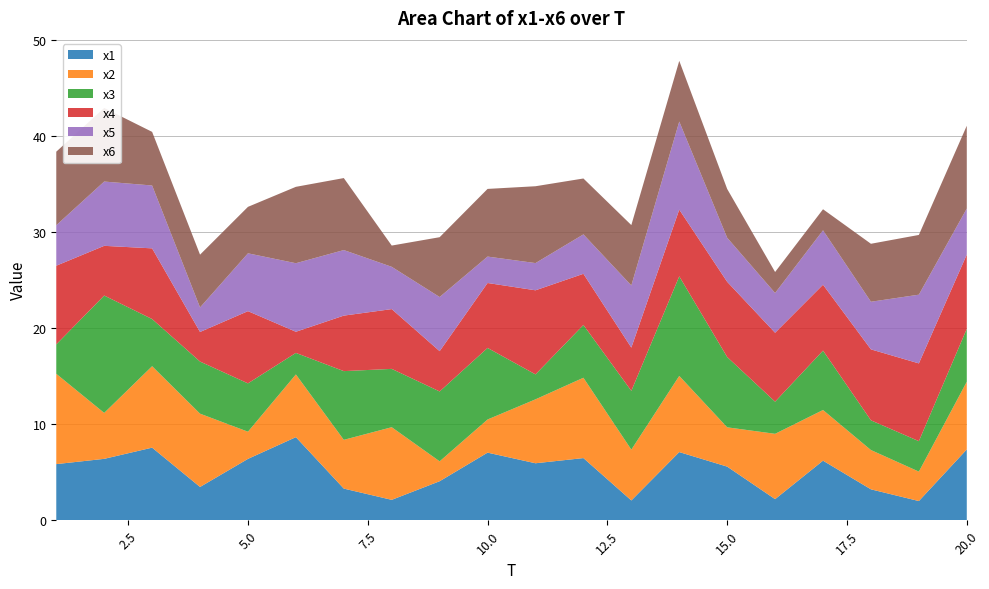

Reading right to left, extract all data points from this chart.

x1: 20=7.4	19=2.0	18=3.2	17=6.2	16=2.2	15=5.6	14=7.1	13=2.1	12=6.5	11=5.9	10=7.0	9=4.1	8=2.1	7=3.3	6=8.7	5=6.4	4=3.5	3=7.6	2=6.4	1=5.9
x2: 20=7.1	19=3.1	18=4.1	17=5.3	16=6.8	15=4.1	14=7.9	13=5.3	12=8.4	11=6.7	10=3.5	9=2.1	8=7.6	7=5.1	6=6.5	5=2.8	4=7.6	3=8.5	2=4.8	1=9.4
x3: 20=5.5	19=3.2	18=3.1	17=6.2	16=3.3	15=7.3	14=10.4	13=6.1	12=5.5	11=2.6	10=7.5	9=7.3	8=6.1	7=7.2	6=2.2	5=5.0	4=5.4	3=4.9	2=12.2	1=3.1
x4: 20=7.7	19=8.1	18=7.4	17=6.9	16=7.2	15=7.8	14=6.9	13=4.5	12=5.3	11=8.8	10=6.8	9=4.2	8=6.2	7=5.8	6=2.2	5=7.5	4=3.1	3=7.4	2=5.2	1=8.2
x5: 20=4.8	19=7.2	18=5.0	17=5.7	16=4.1	15=4.6	14=9.2	13=6.5	12=4.1	11=2.8	10=2.7	9=5.6	8=4.4	7=6.8	6=7.1	5=6.0	4=2.6	3=6.5	2=6.7	1=4.2
x6: 20=8.6	19=6.2	18=6.0	17=2.2	16=2.2	15=5.1	14=6.3	13=6.3	12=5.8	11=8.0	10=7.0	9=6.2	8=2.2	7=7.5	6=8.0	5=4.8	4=5.5	3=5.6	2=7.7	1=7.7